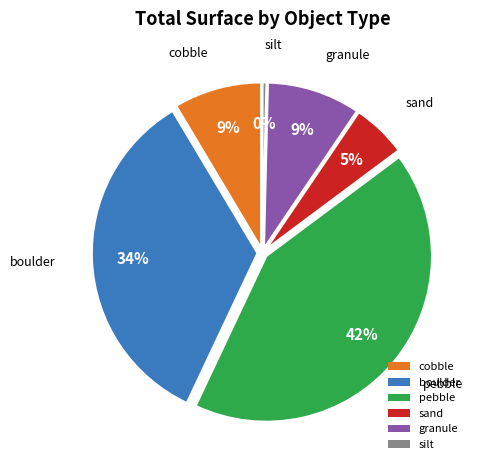

Which has a higher value, pebble or sand?

pebble